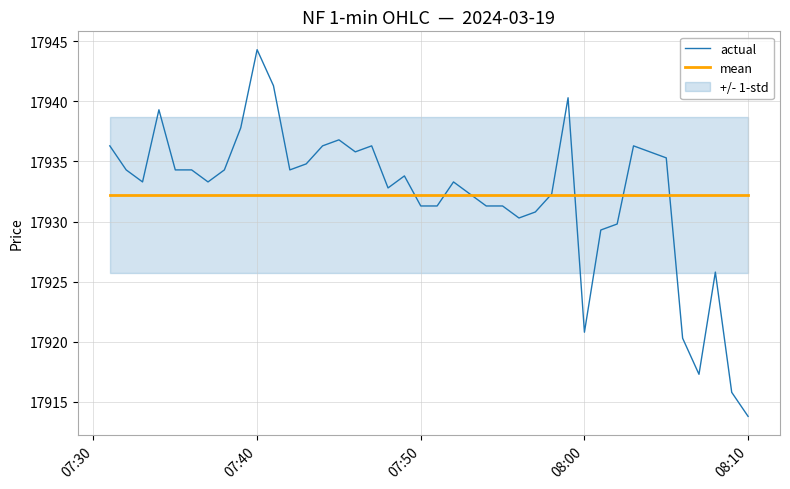

What is the lowest value of the actual series?

17913.8